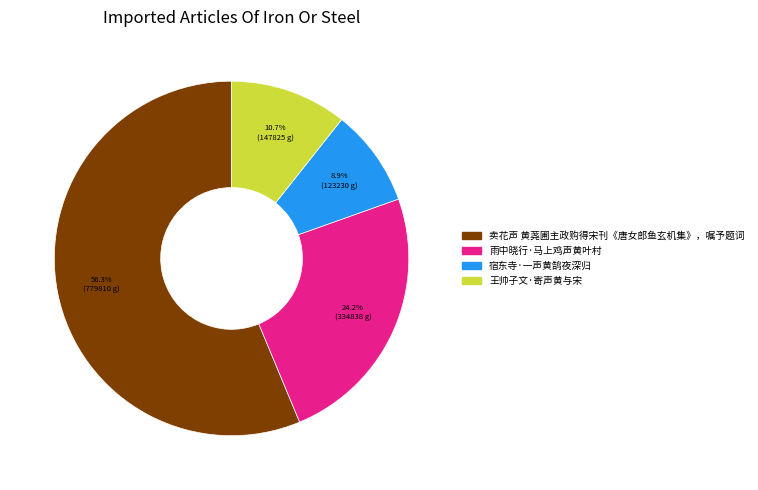

To the nearest percent, what portion does 宿东寺·一声黄鹄夜深归 represent?

9%